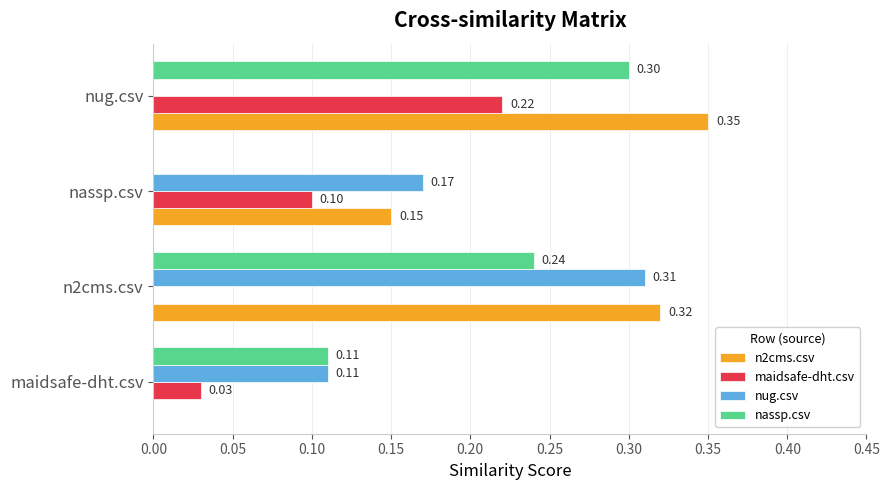

What are all the series names shown in the legend?

n2cms.csv, maidsafe-dht.csv, nug.csv, nassp.csv